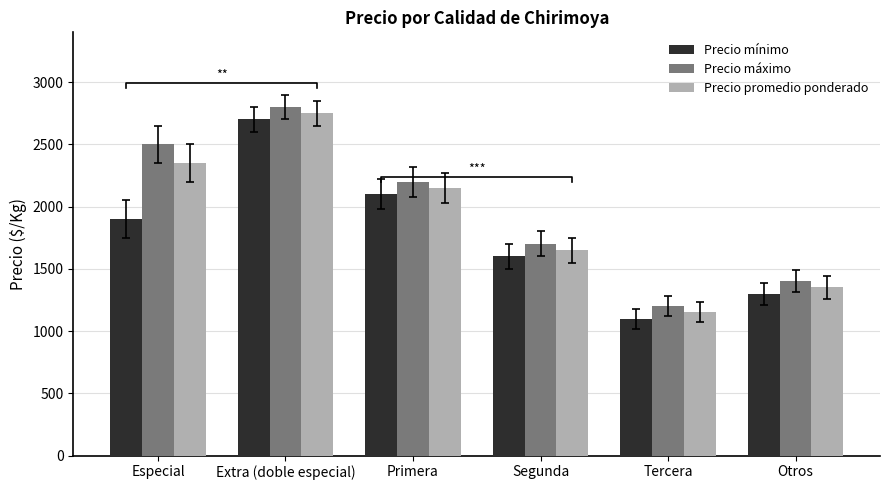

Between Especial and Segunda, which is larger?

Especial